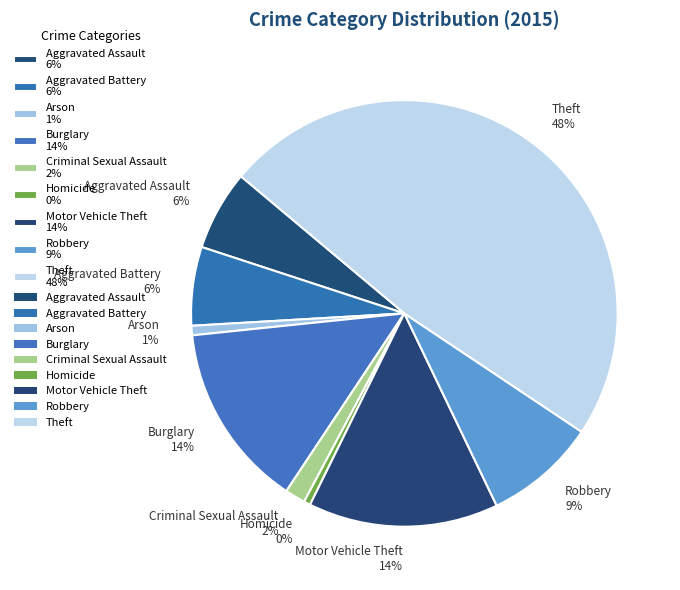

To the nearest percent, what percentage of the pie is Burglary?

14%